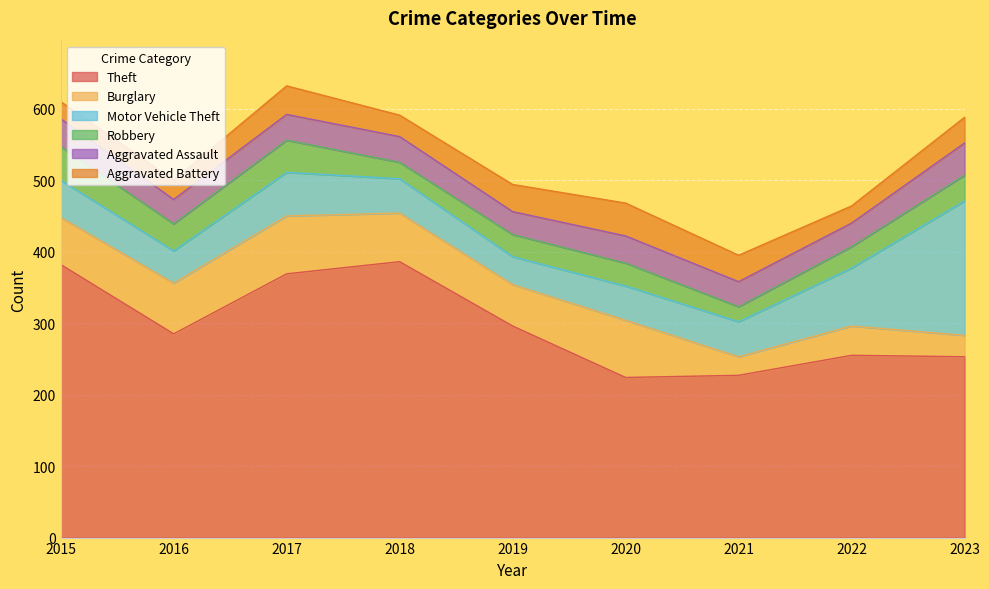

The value of Motor Vehicle Theft at 2019 is 39. True or false?

True